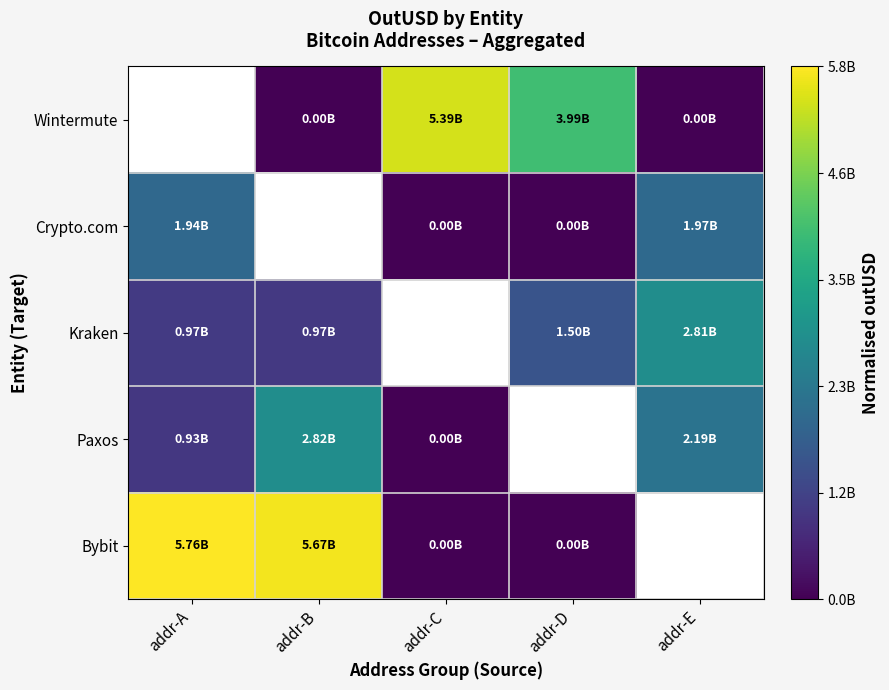

The Kraken series shows 0.1 at addr-D. True or false?

False